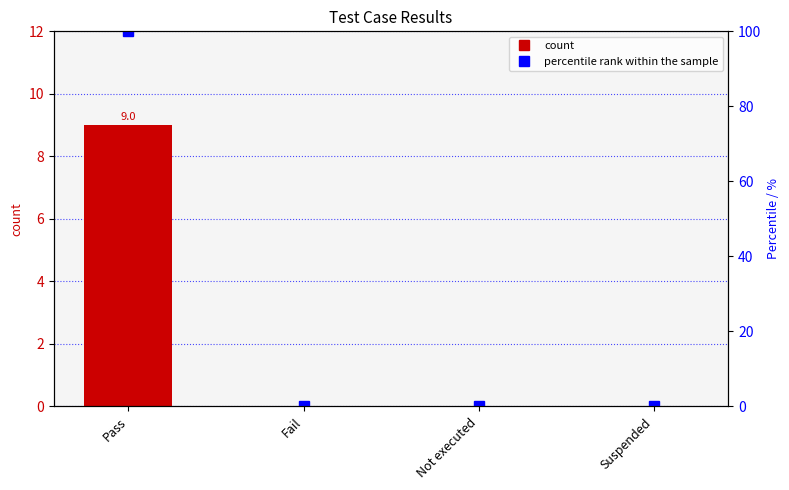

The count series shows -5 at Suspended. True or false?

False